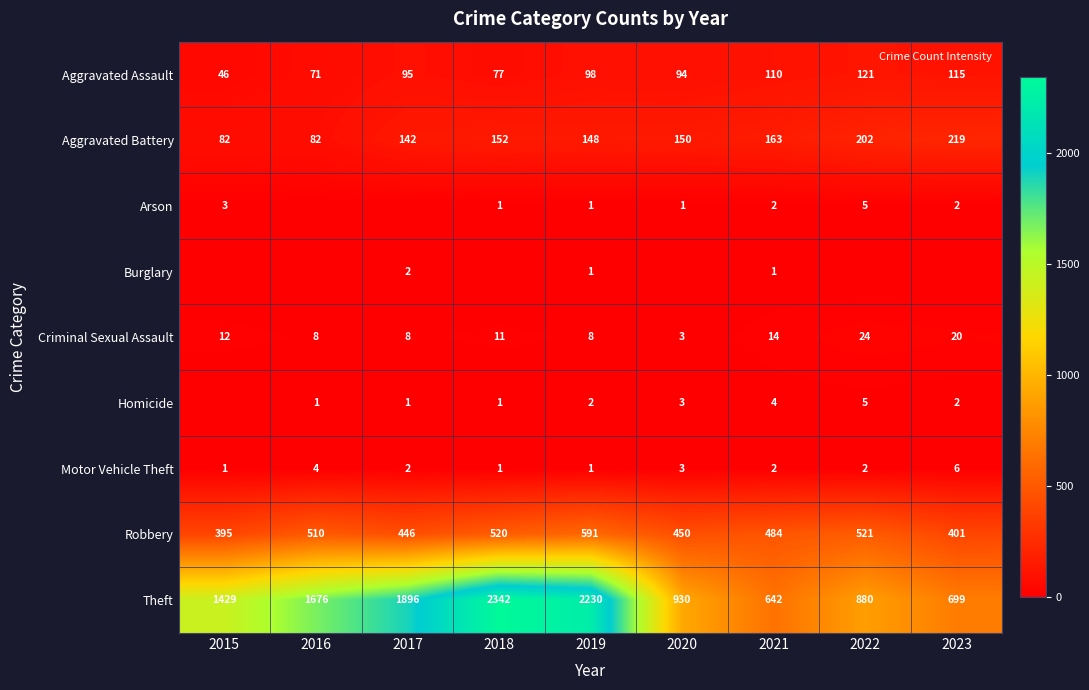

How many distinct data groups are displayed?

9